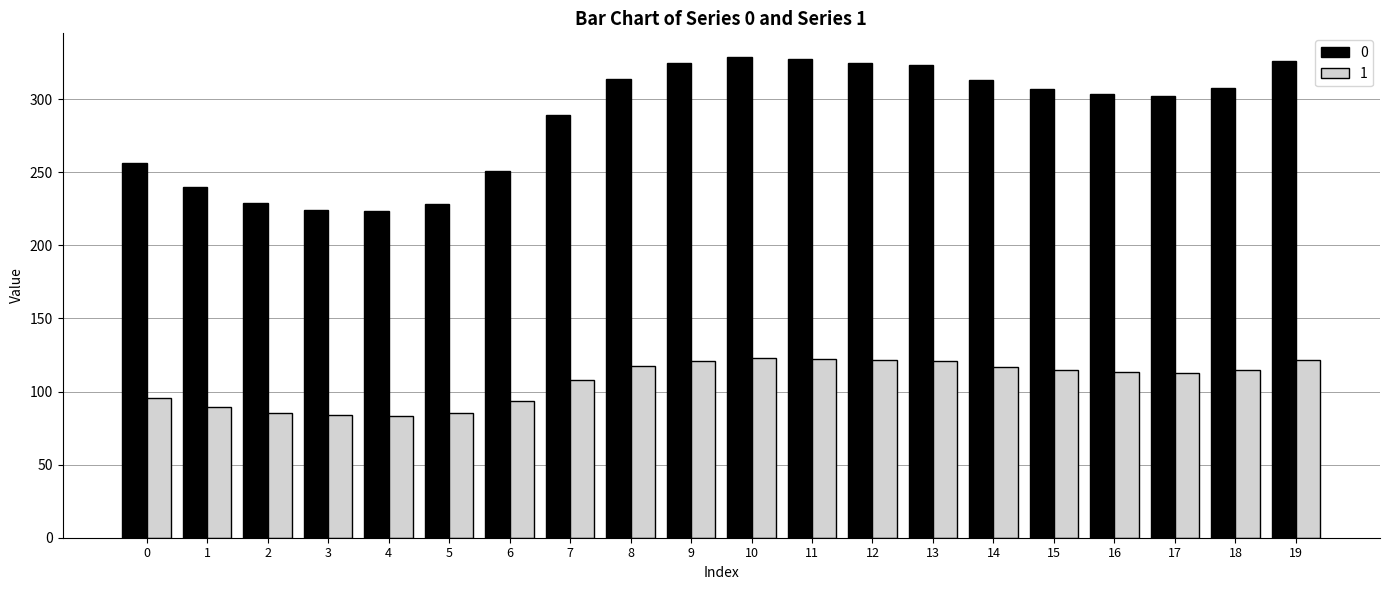

What is the sum of all 0 values?

5744.1